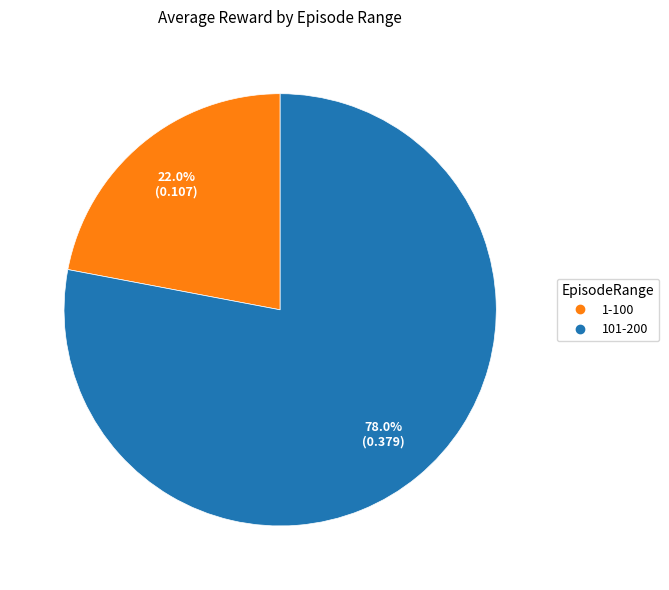

To the nearest percent, what is the combined percentage of 101-200 and 1-100?

100%